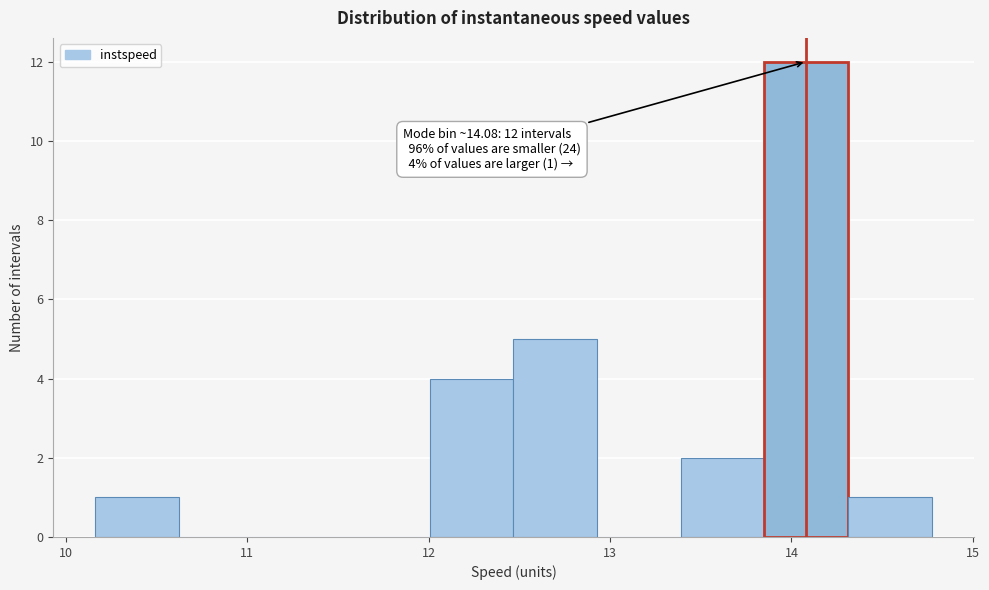

Which range on the x-axis has the tallest bar?

13.9 to 14.3